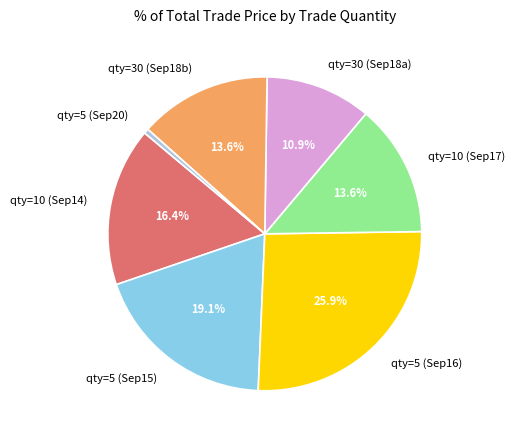

Is qty=5 (Sep16) the majority of the pie?

No